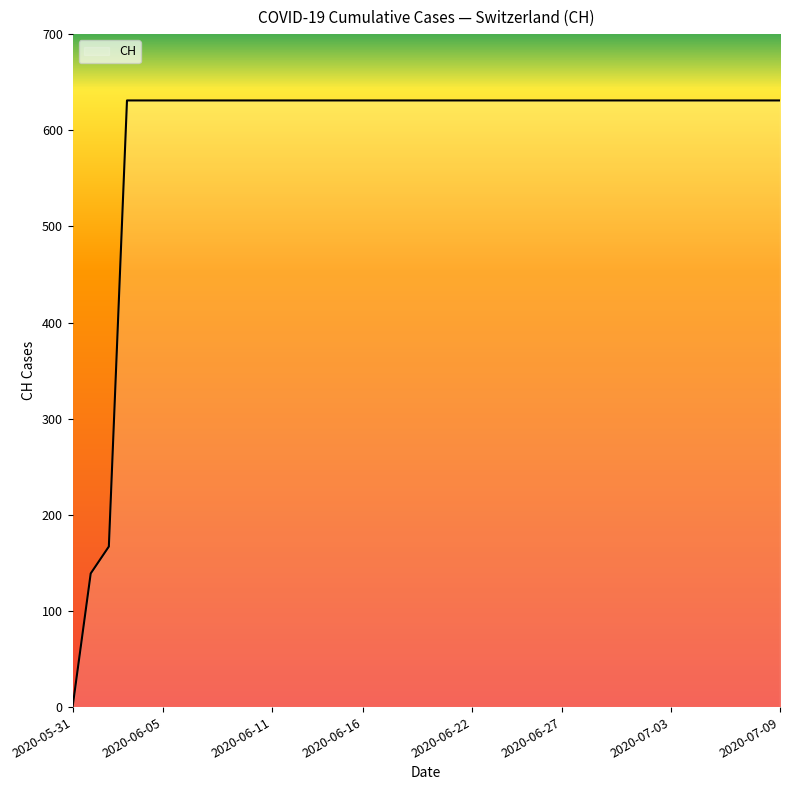

What is the maximum value shown in the chart?

631